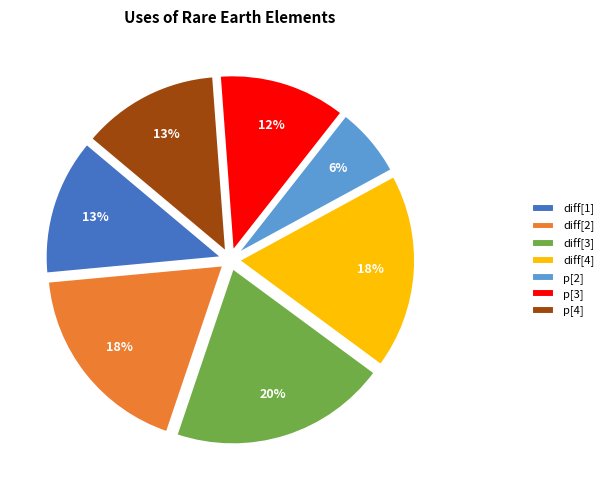

Which category has the biggest portion of the pie?

diff[3]